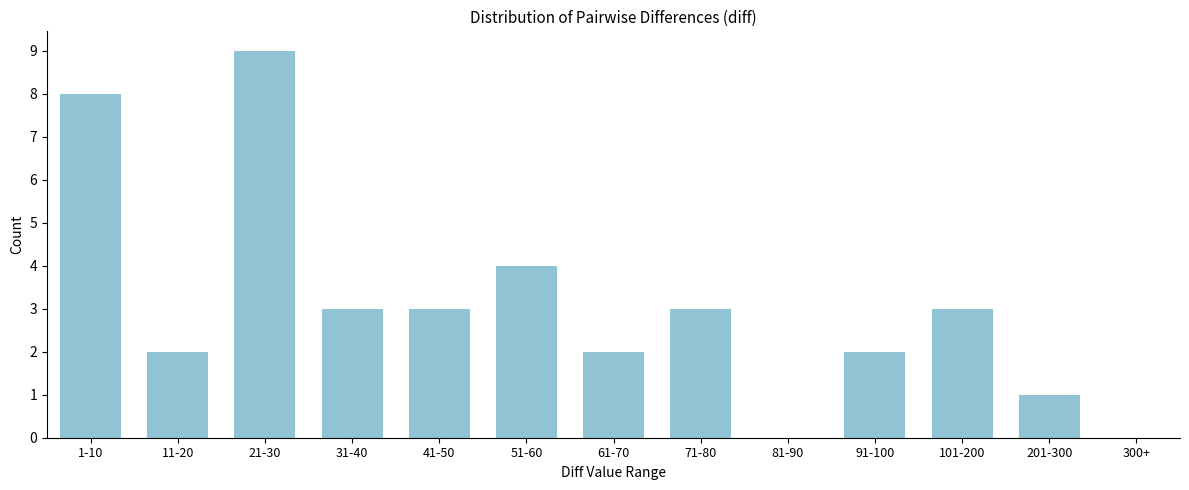

Reading right to left, extract all data points from this chart.

300+=0	201-300=1	101-200=3	91-100=2	81-90=0	71-80=3	61-70=2	51-60=4	41-50=3	31-40=3	21-30=9	11-20=2	1-10=8